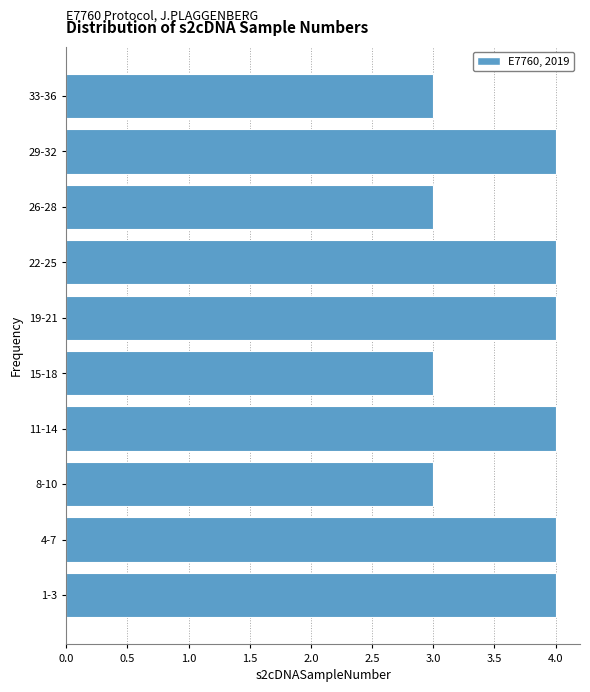

Reading bottom to top, what are all the values shown in this chart?

4	4	3	4	3	4	4	3	4	3